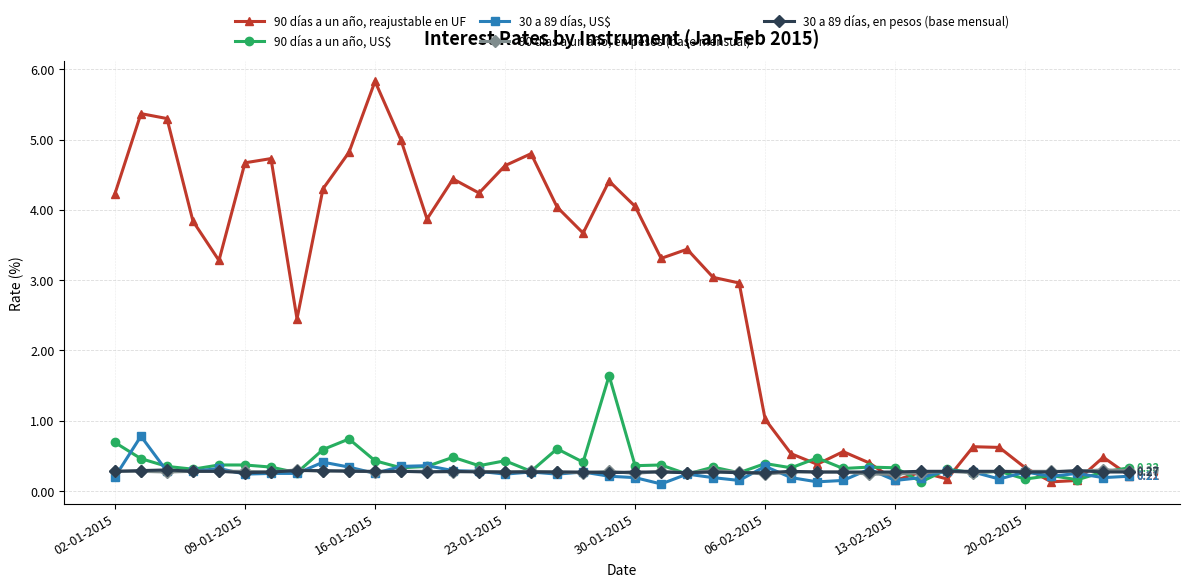

Which series has the largest total across all categories?

90 días a un año, reajustable en UF